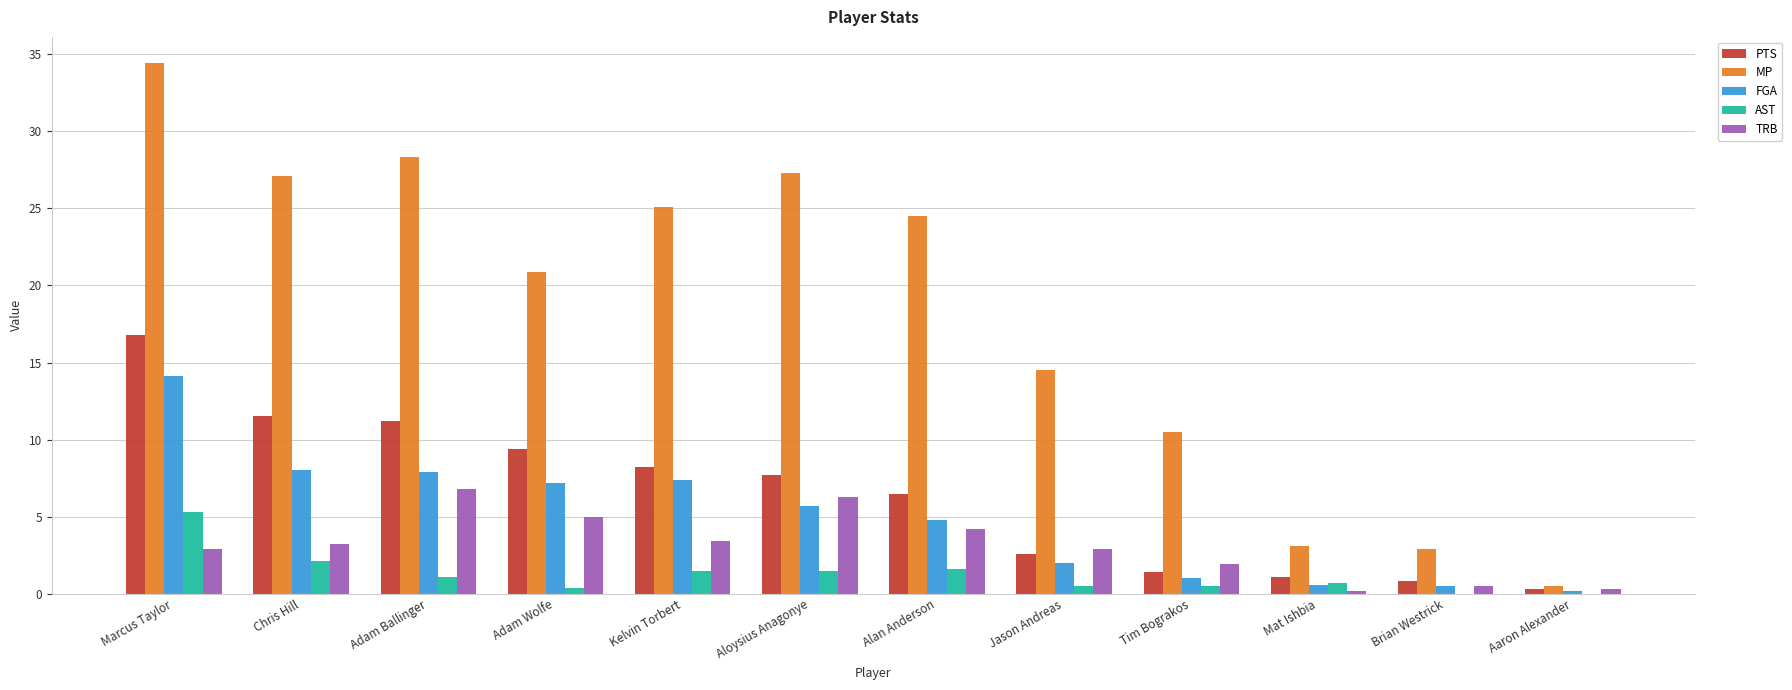

At which category is the sum across all series the highest?

Marcus Taylor